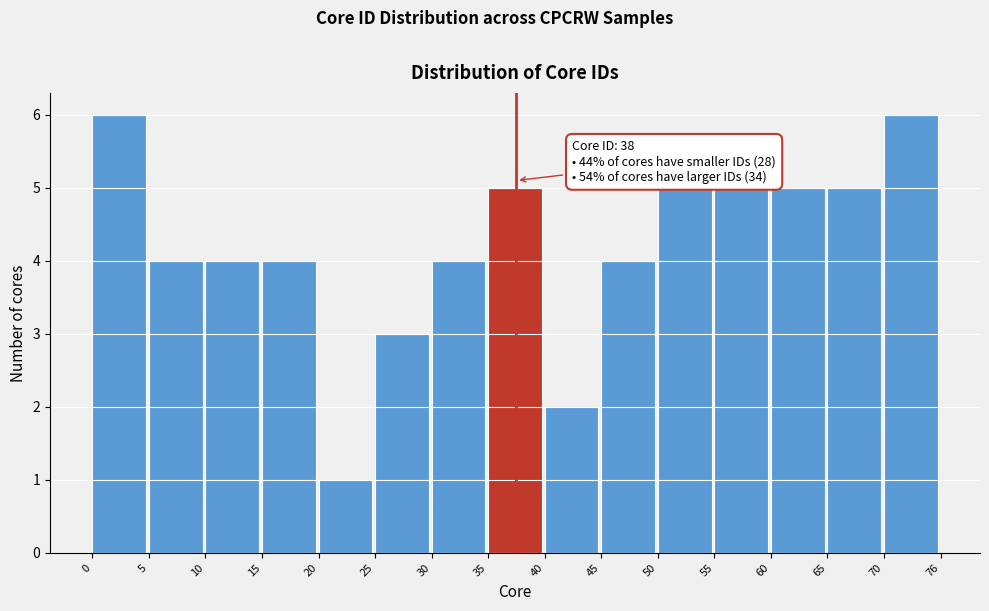

Reading left to right, list all the values displayed in this chart.

0=6	5=4	10=4	15=4	20=1	25=3	30=4	35=5	40=2	45=4	50=5	55=5	60=5	65=5	70=6